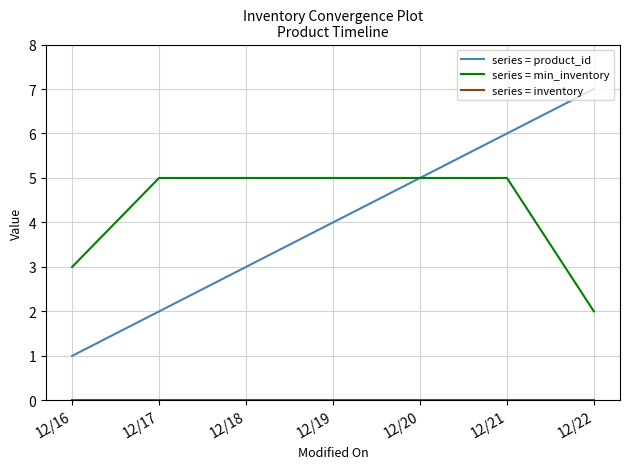

What is the difference between the highest and lowest values at 12/20?

5